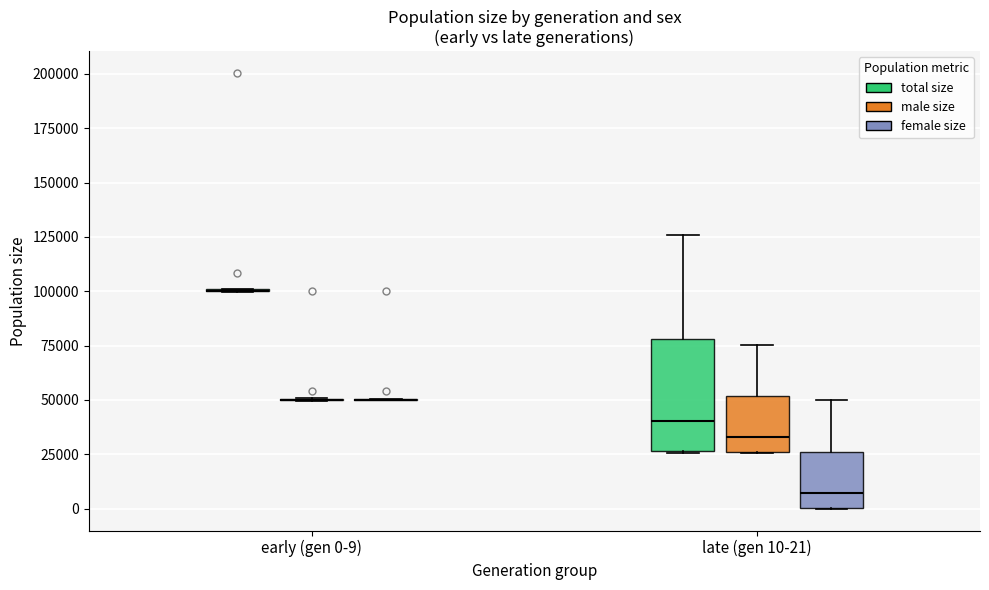

Comparing the boxes themselves (not the whiskers), which one is the tallest?

late (gen 10-21) (total size)